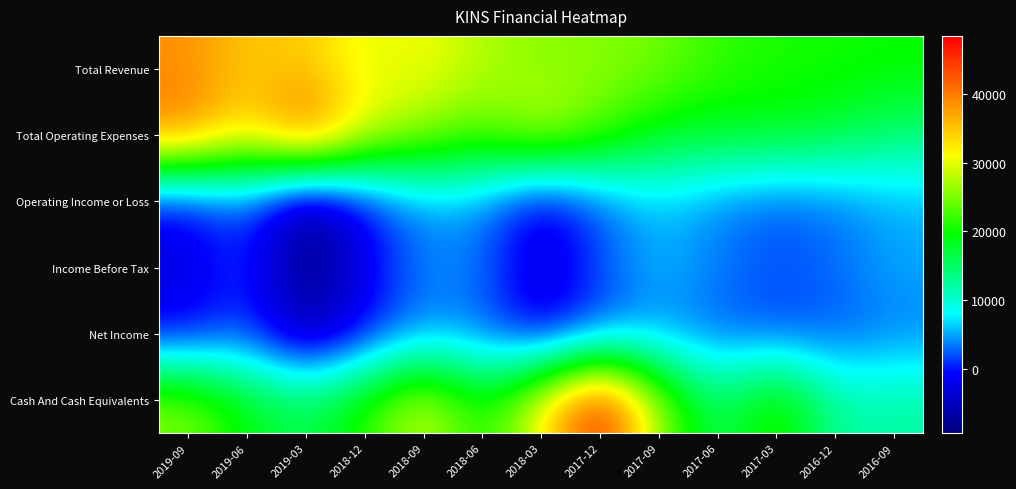

Which series has the largest total across all categories?

Total Revenue